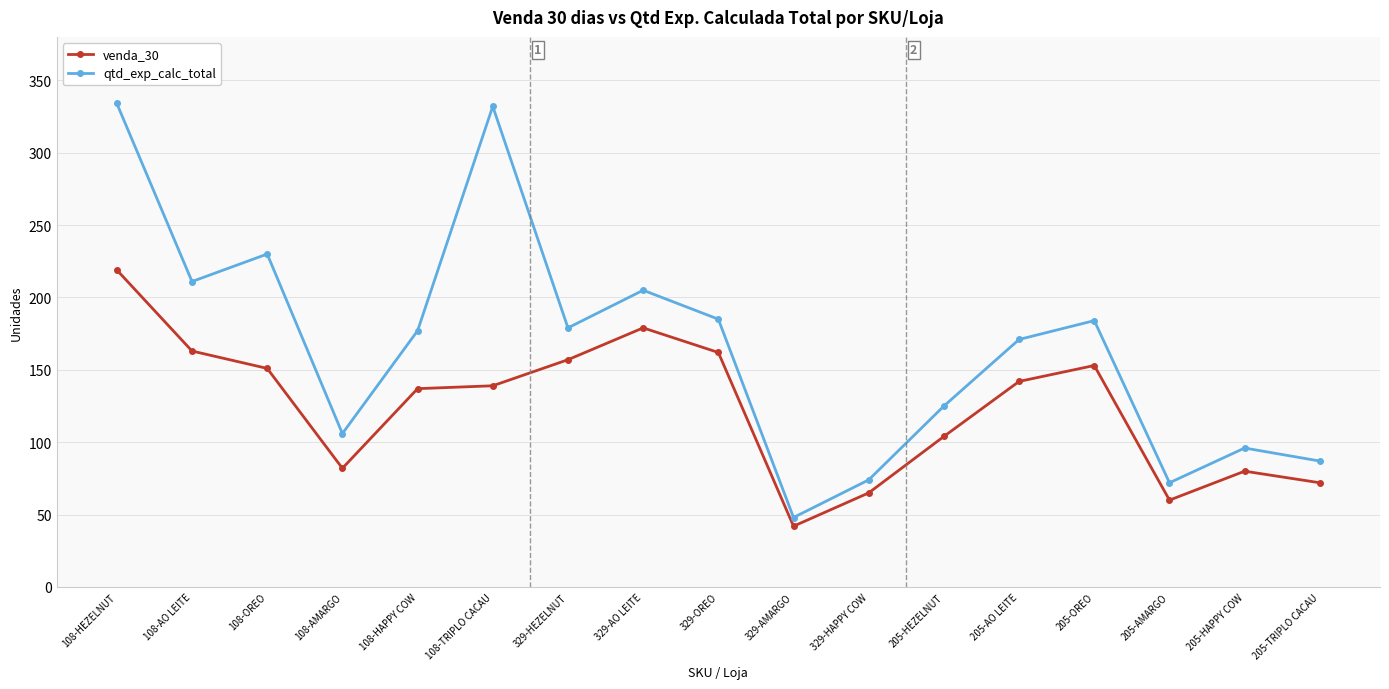

What is the maximum value for venda_30?

219